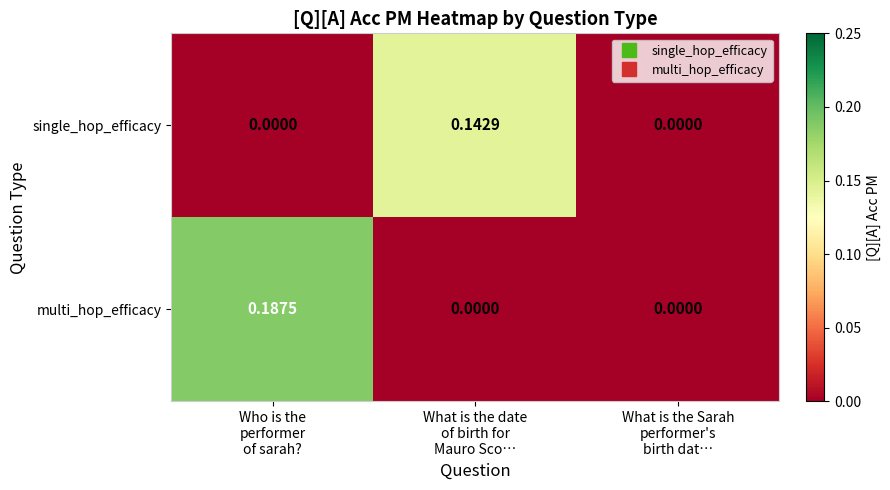

Count the number of categories in the chart.

3